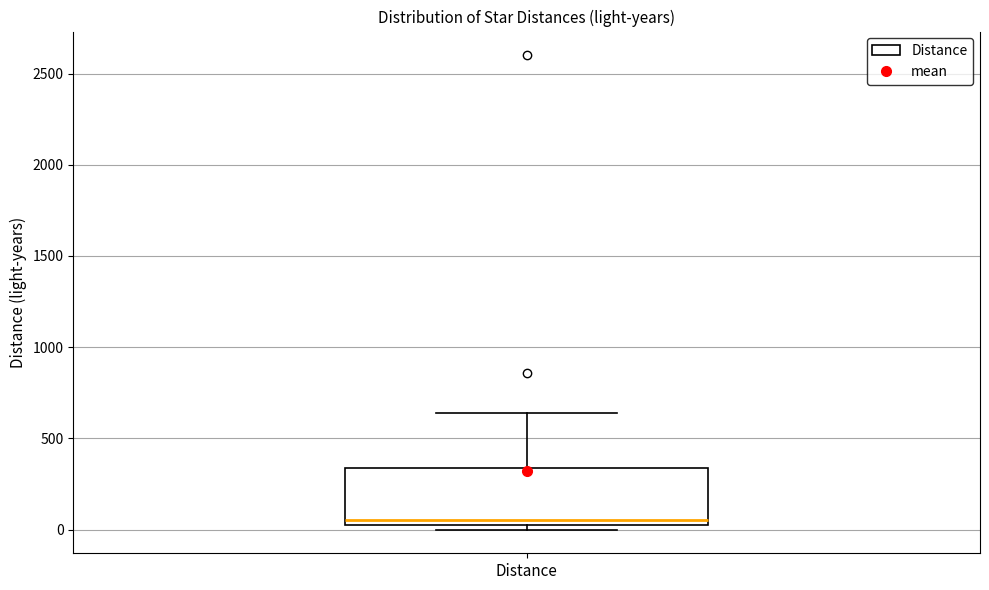

Transcribe this box plot: give where the median line is, the range the box spans, and where the two whiskers end, as read against the y-axis. The values are not printed on the chart, so give them approximately, as read against the axis.

median 50, box 0 to 350, whiskers 0 (just below the box's lower edge) to 650